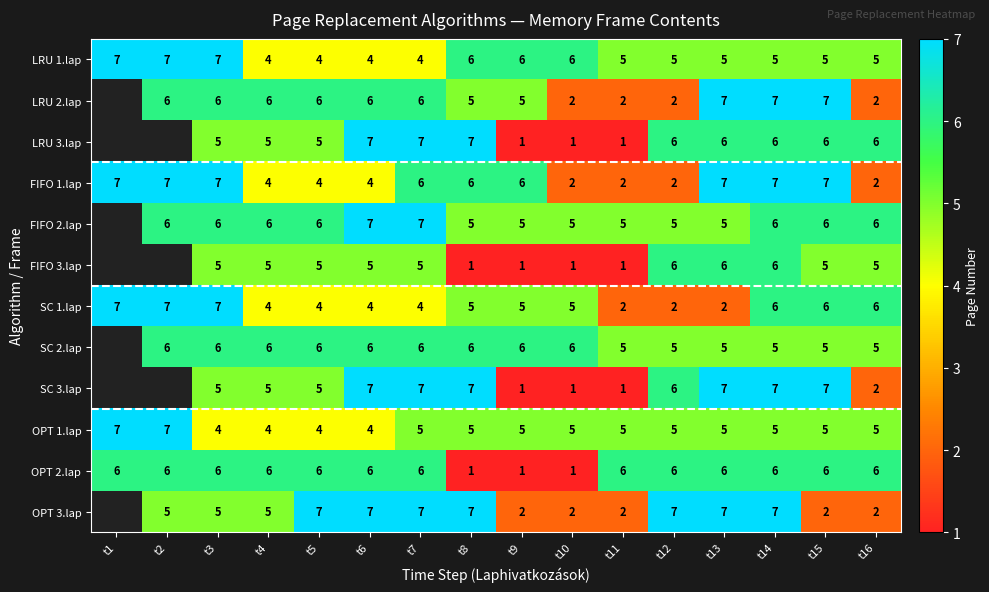

Which category has the lowest value across all series?

t9